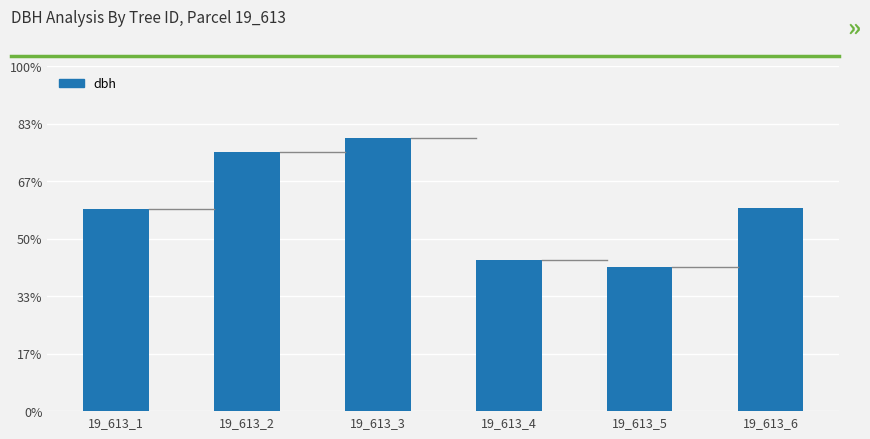

What is the value of the 6th bar from the left?

17.6